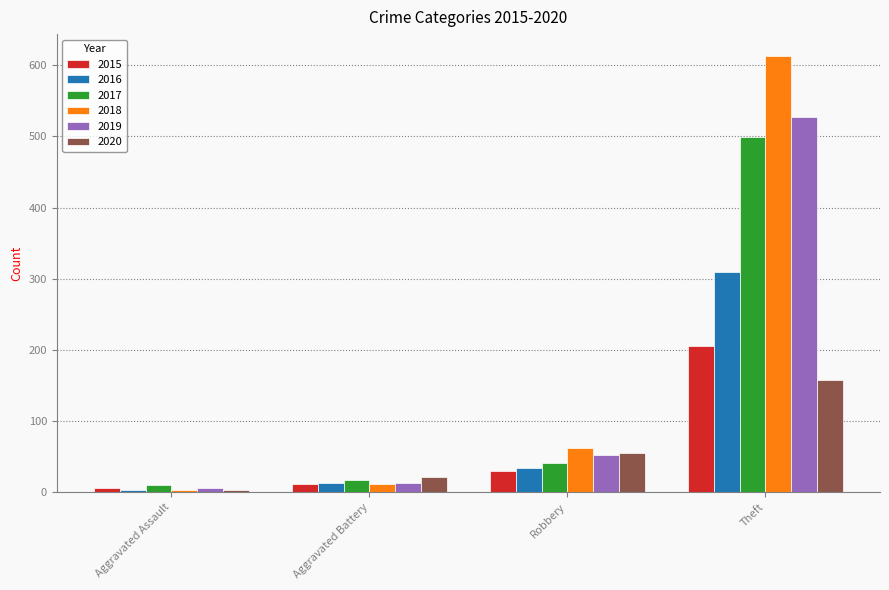

Which category has the lowest value in the 2019 series?

Aggravated Assault